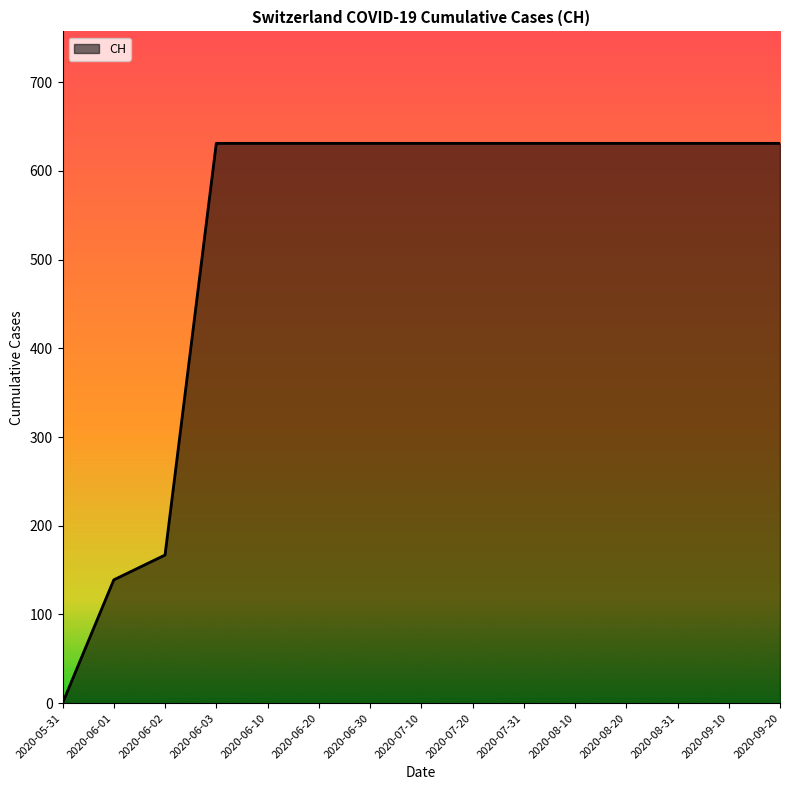

What is the maximum value shown in the chart?

631